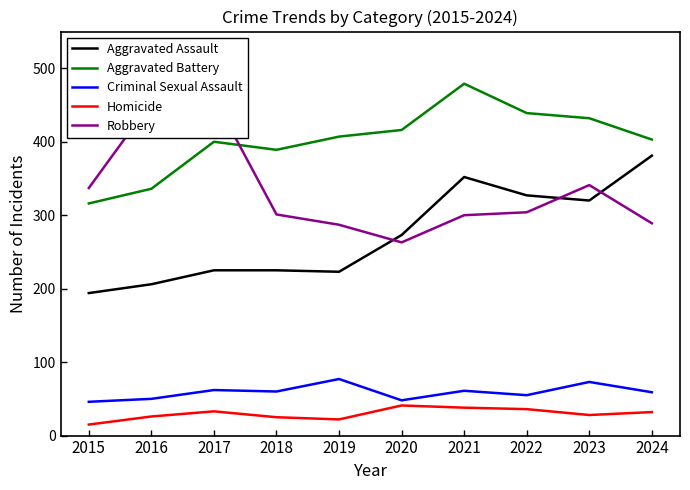

What is the difference between the Homicide values at 2018 and 2021?

13